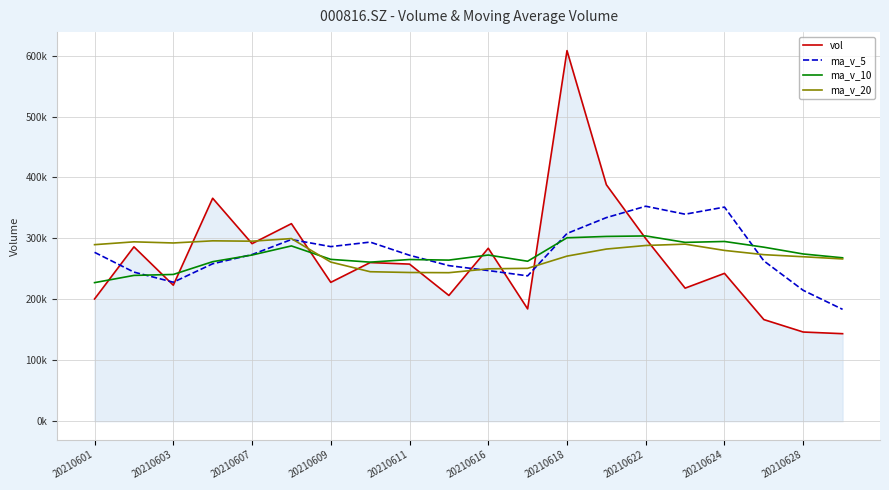

Which series has the largest range (max minus min)?

vol